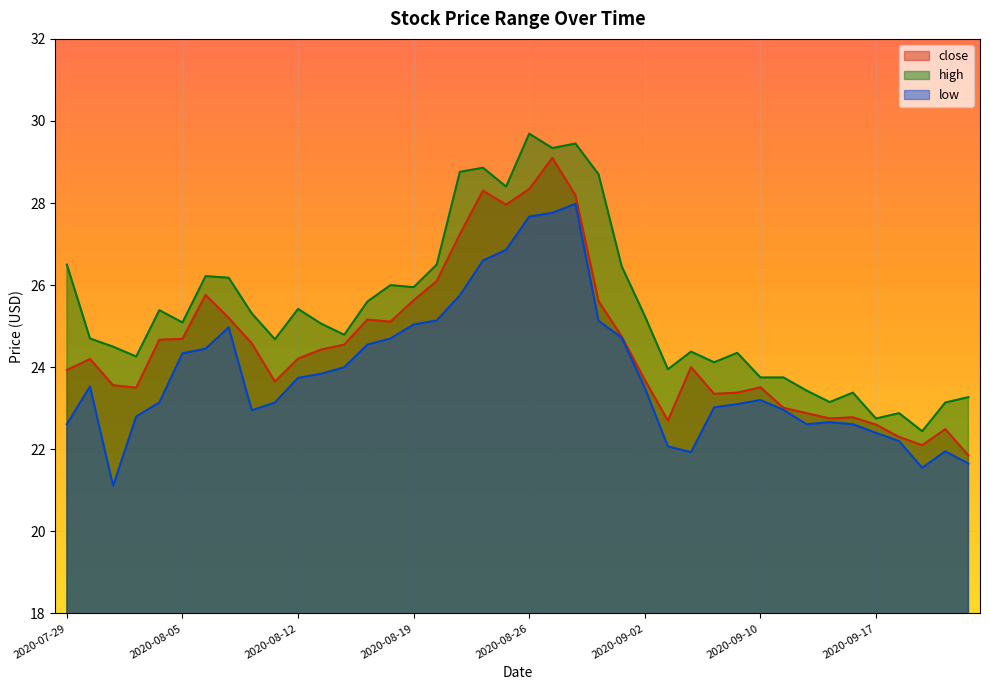

What is the minimum value for low?

21.1